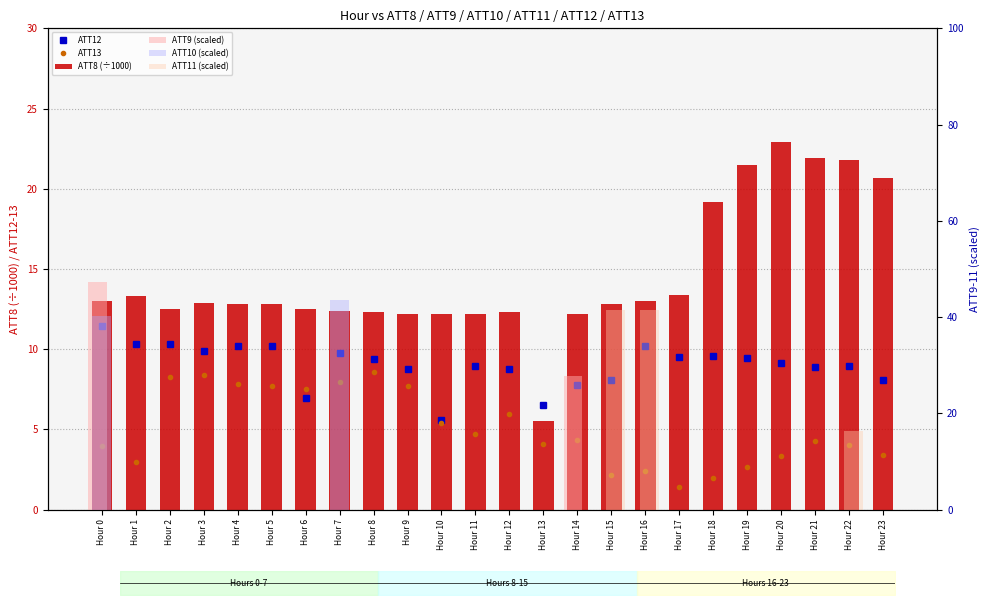

List the labels in order of ATT11 (scaled) value, largest first.

Hour 15, Hour 16, Hour 22, Hour 0, Hour 1, Hour 2, Hour 3, Hour 4, Hour 5, Hour 6, Hour 7, Hour 8, Hour 9, Hour 10, Hour 11, Hour 12, Hour 13, Hour 14, Hour 17, Hour 18, Hour 19, Hour 20, Hour 21, Hour 23